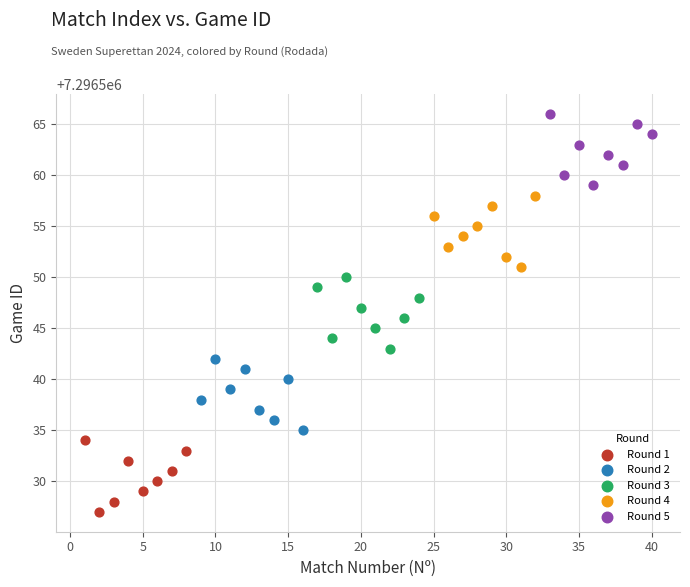

Which series reaches the maximum Y coordinate?

Round 5